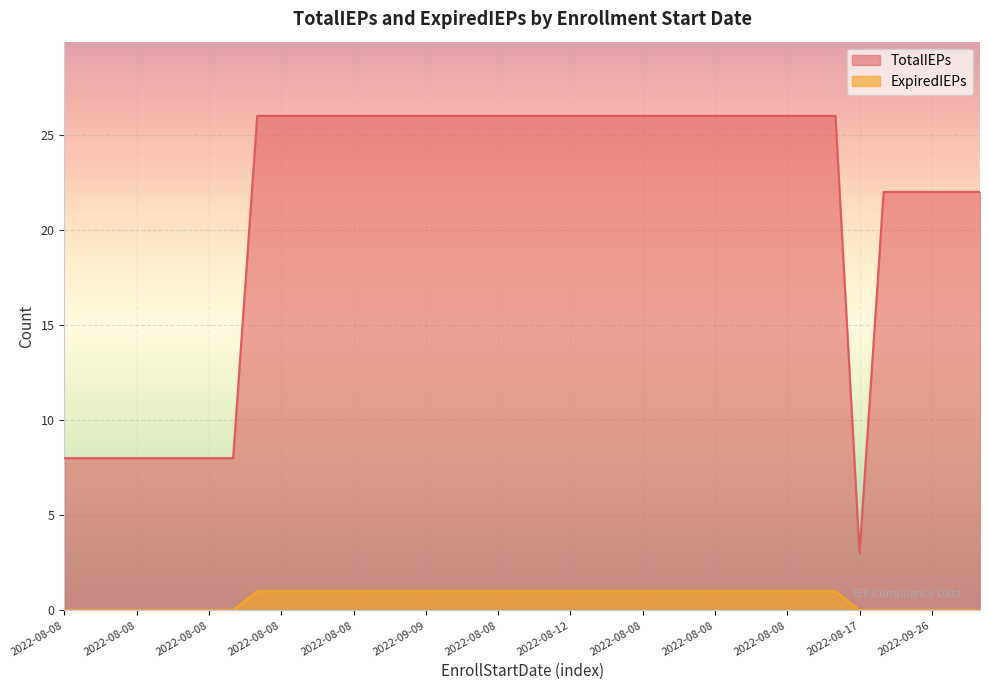

List the series in order of their peak value, highest first.

TotalIEPs, ExpiredIEPs